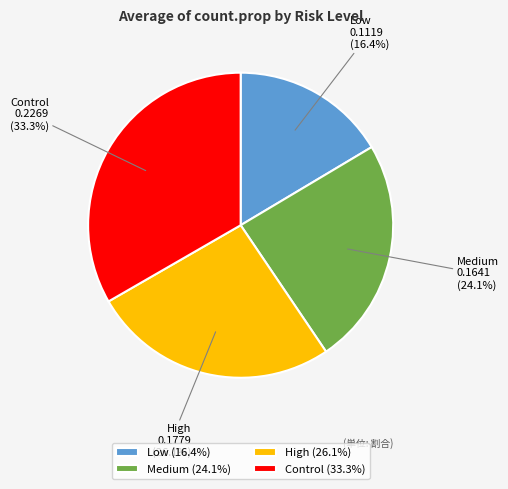

Between High and Medium, which is larger?

High